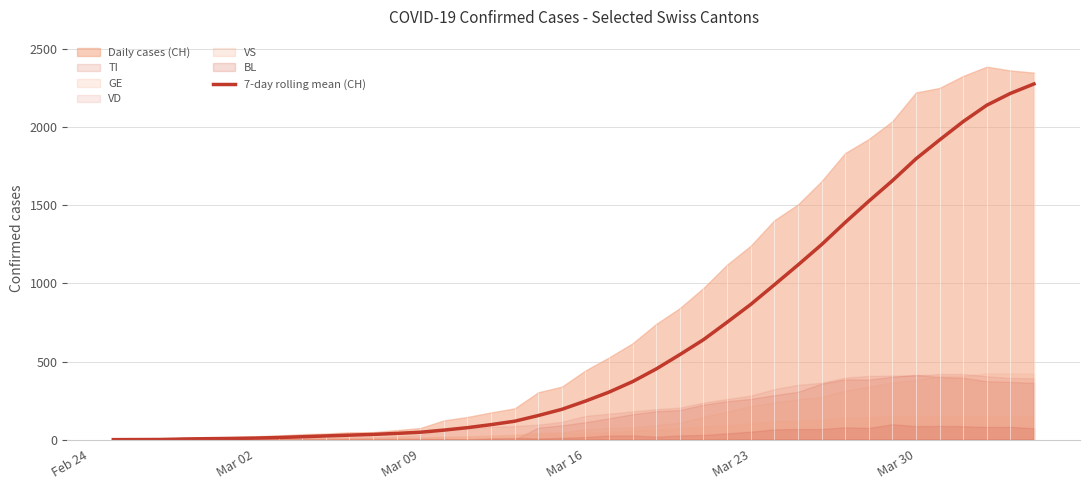

What is the value of the 23rd point from the left?

371.7